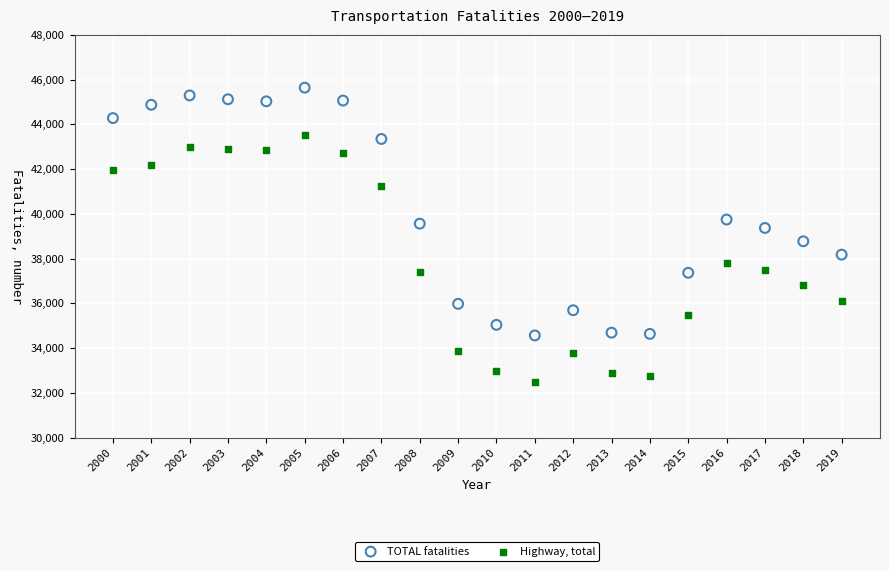

Which series contains the lowest Y value?

Highway, total